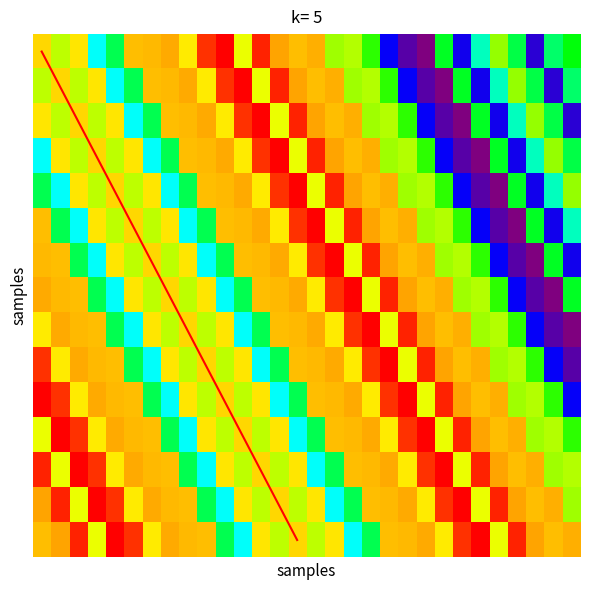

Reading right to left, what are all the values shown in this chart?

Day01: 5095	4677	2434	4825	5836	4284	2661	4979	1648	2035	2766	5349	5973	5885	6667	6598	6733	7320	6224	7487	7237	6395	6703	6623	6618	4790	4012	6431	6016	6491
Day02: 4677	2434	4825	5836	4284	2661	4979	1648	2035	2766	5349	5973	5885	6667	6598	6733	7320	6224	7487	7237	6395	6703	6623	6618	4790	4012	6431	6016	6491	6016
Day03: 2434	4825	5836	4284	2661	4979	1648	2035	2766	5349	5973	5885	6667	6598	6733	7320	6224	7487	7237	6395	6703	6623	6618	4790	4012	6431	6016	6491	6016	6431
Day04: 4825	5836	4284	2661	4979	1648	2035	2766	5349	5973	5885	6667	6598	6733	7320	6224	7487	7237	6395	6703	6623	6618	4790	4012	6431	6016	6491	6016	6431	4012
Day05: 5836	4284	2661	4979	1648	2035	2766	5349	5973	5885	6667	6598	6733	7320	6224	7487	7237	6395	6703	6623	6618	4790	4012	6431	6016	6491	6016	6431	4012	4790
Day06: 4284	2661	4979	1648	2035	2766	5349	5973	5885	6667	6598	6733	7320	6224	7487	7237	6395	6703	6623	6618	4790	4012	6431	6016	6491	6016	6431	4012	4790	6618
Day07: 2661	4979	1648	2035	2766	5349	5973	5885	6667	6598	6733	7320	6224	7487	7237	6395	6703	6623	6618	4790	4012	6431	6016	6491	6016	6431	4012	4790	6618	6623
Day08: 4979	1648	2035	2766	5349	5973	5885	6667	6598	6733	7320	6224	7487	7237	6395	6703	6623	6618	4790	4012	6431	6016	6491	6016	6431	4012	4790	6618	6623	6703
Day09: 1648	2035	2766	5349	5973	5885	6667	6598	6733	7320	6224	7487	7237	6395	6703	6623	6618	4790	4012	6431	6016	6491	6016	6431	4012	4790	6618	6623	6703	6395
Day10: 2035	2766	5349	5973	5885	6667	6598	6733	7320	6224	7487	7237	6395	6703	6623	6618	4790	4012	6431	6016	6491	6016	6431	4012	4790	6618	6623	6703	6395	7237
Day11: 2766	5349	5973	5885	6667	6598	6733	7320	6224	7487	7237	6395	6703	6623	6618	4790	4012	6431	6016	6491	6016	6431	4012	4790	6618	6623	6703	6395	7237	7487
Day12: 5349	5973	5885	6667	6598	6733	7320	6224	7487	7237	6395	6703	6623	6618	4790	4012	6431	6016	6491	6016	6431	4012	4790	6618	6623	6703	6395	7237	7487	6224
Day13: 5973	5885	6667	6598	6733	7320	6224	7487	7237	6395	6703	6623	6618	4790	4012	6431	6016	6491	6016	6431	4012	4790	6618	6623	6703	6395	7237	7487	6224	7320
Day14: 5885	6667	6598	6733	7320	6224	7487	7237	6395	6703	6623	6618	4790	4012	6431	6016	6491	6016	6431	4012	4790	6618	6623	6703	6395	7237	7487	6224	7320	6733
Day15: 6667	6598	6733	7320	6224	7487	7237	6395	6703	6623	6618	4790	4012	6431	6016	6491	6016	6431	4012	4790	6618	6623	6703	6395	7237	7487	6224	7320	6733	6598